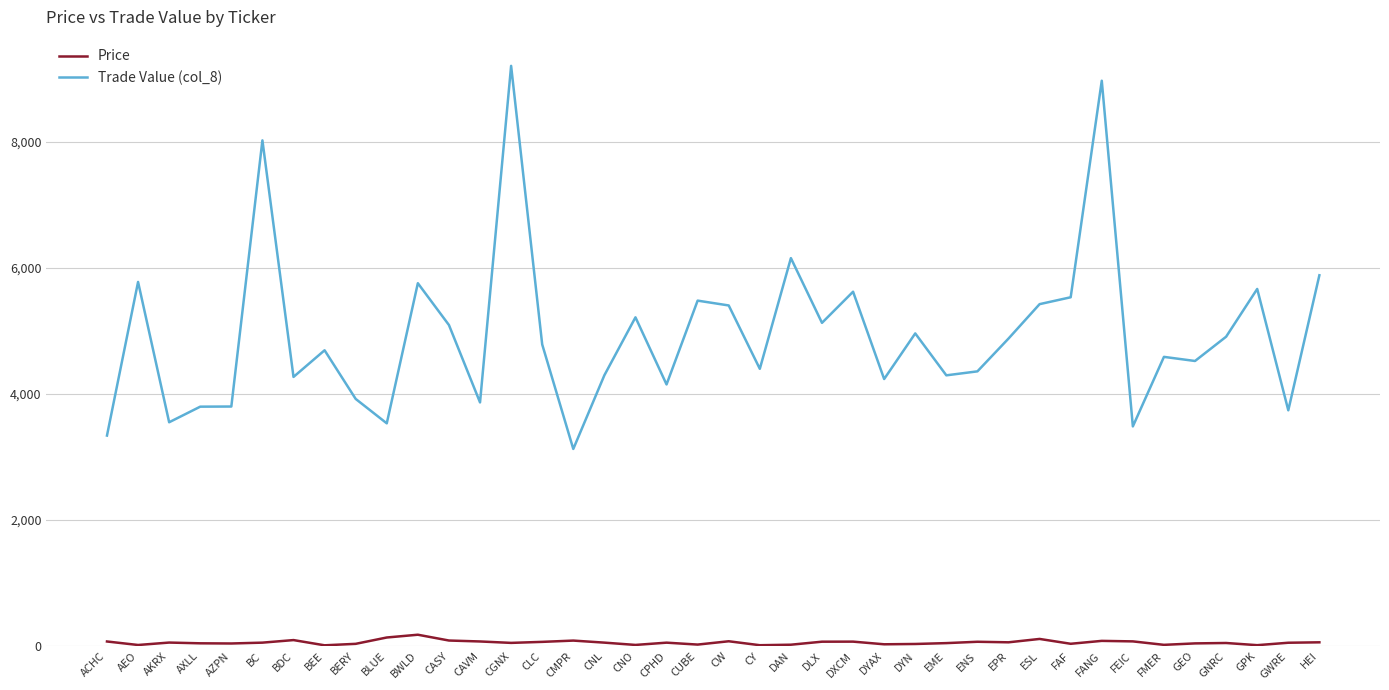

Is this an area chart (filled region under the line)?

No